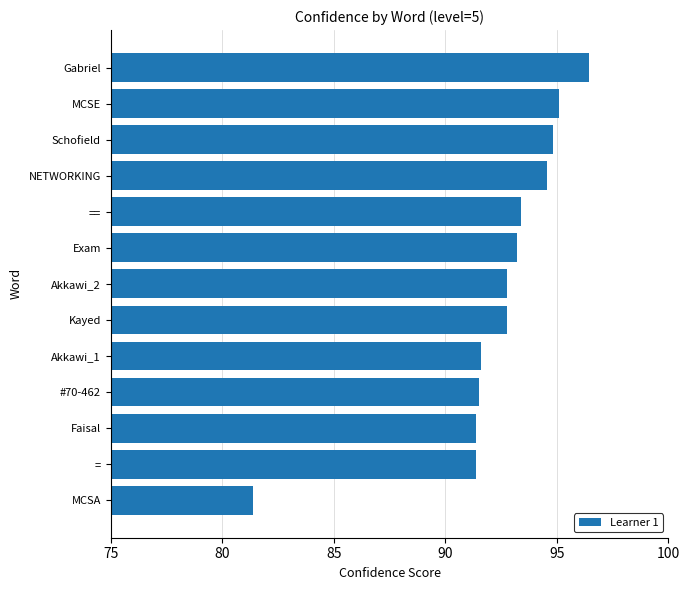

What is the approximate value at NETWORKING?

94.6